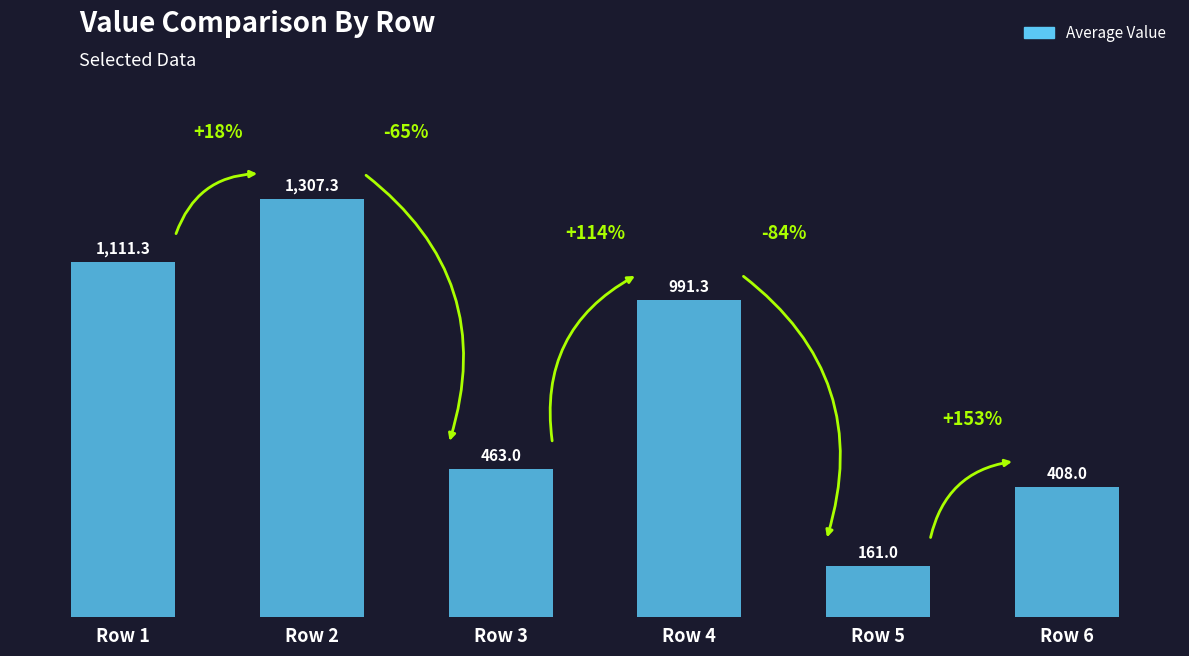

What is the average value?

740.3